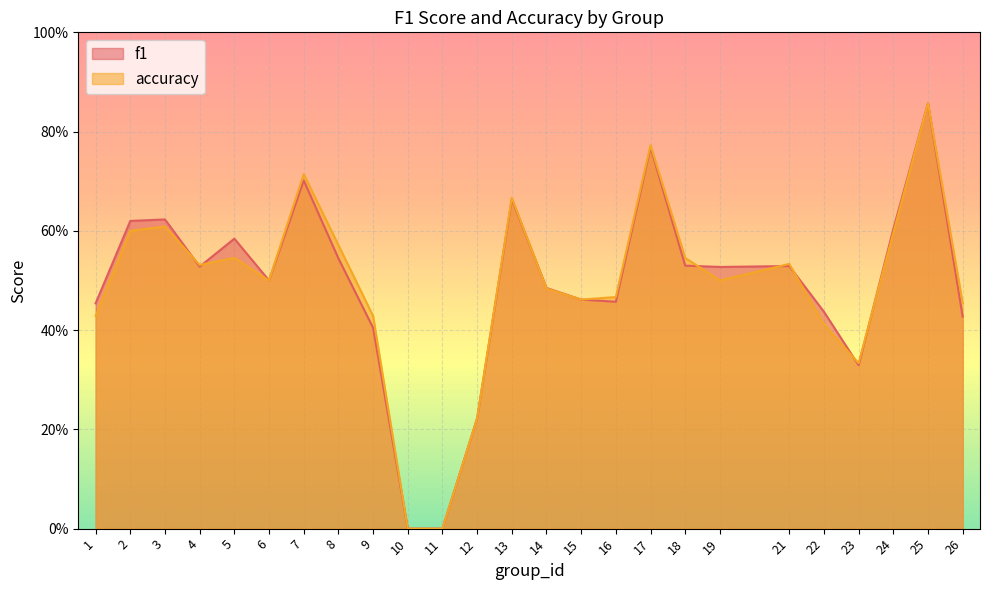

How many data points does each series have?

25